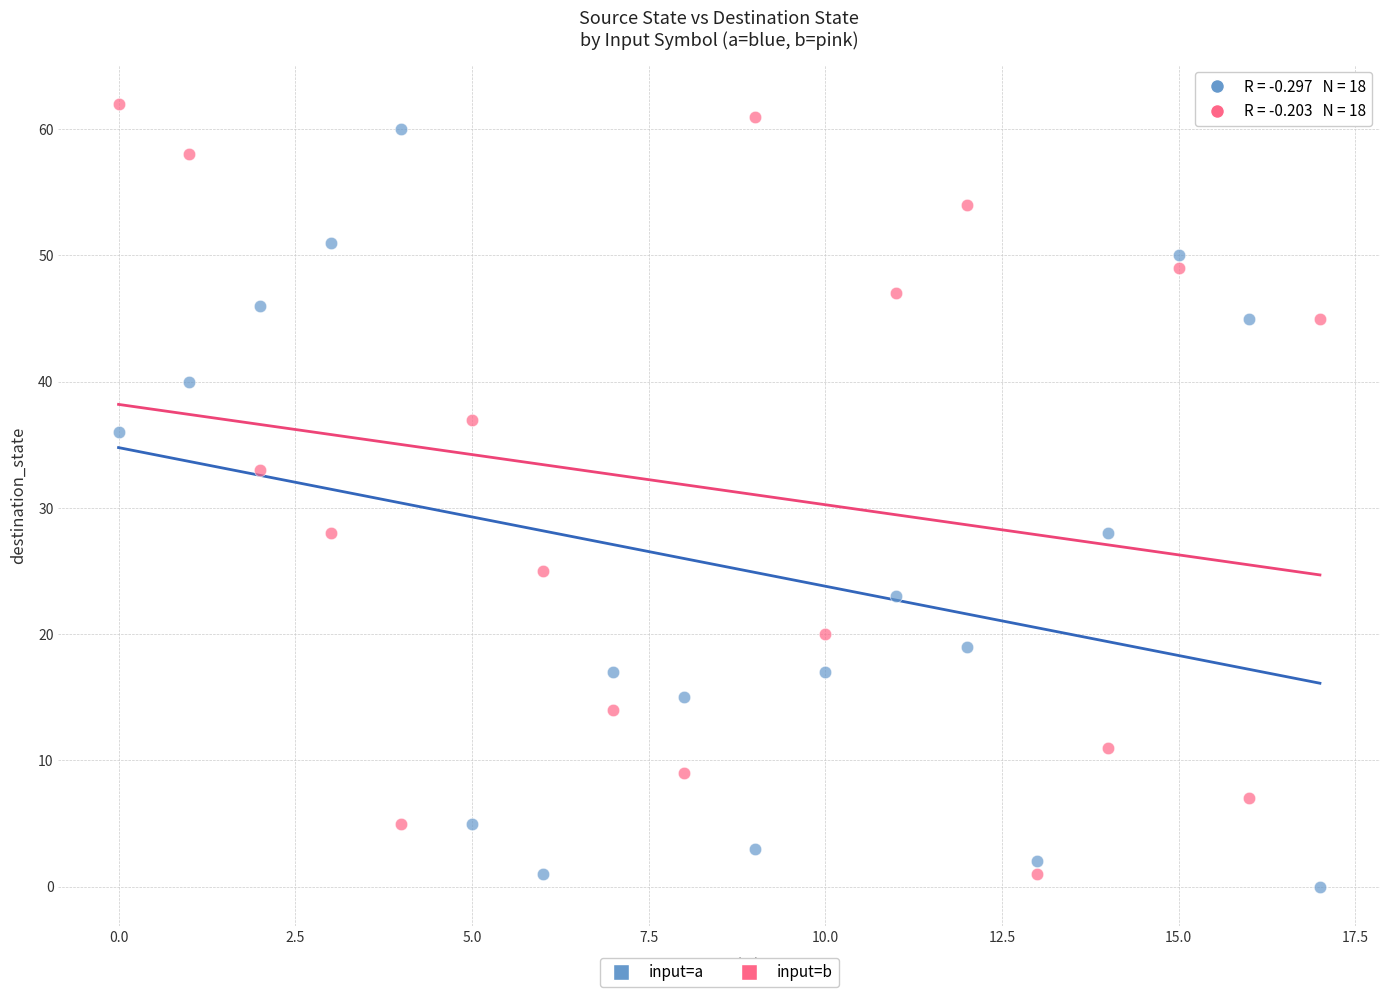

Across all data points, what is the range of Y values (max minus min)?

62